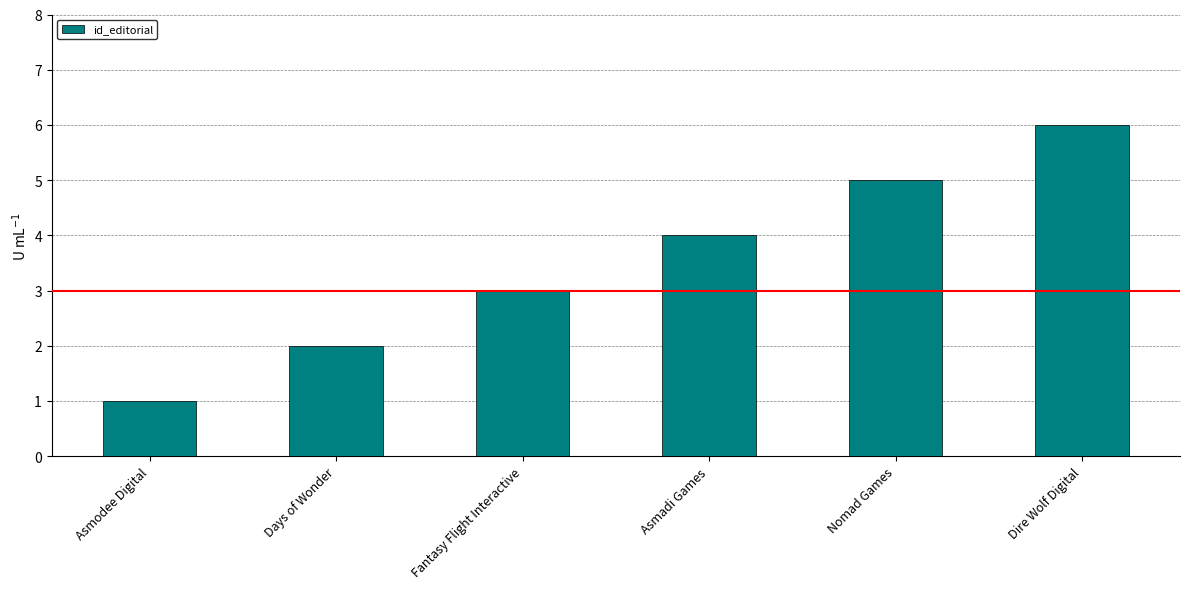

What is the difference between the maximum and minimum values?

5